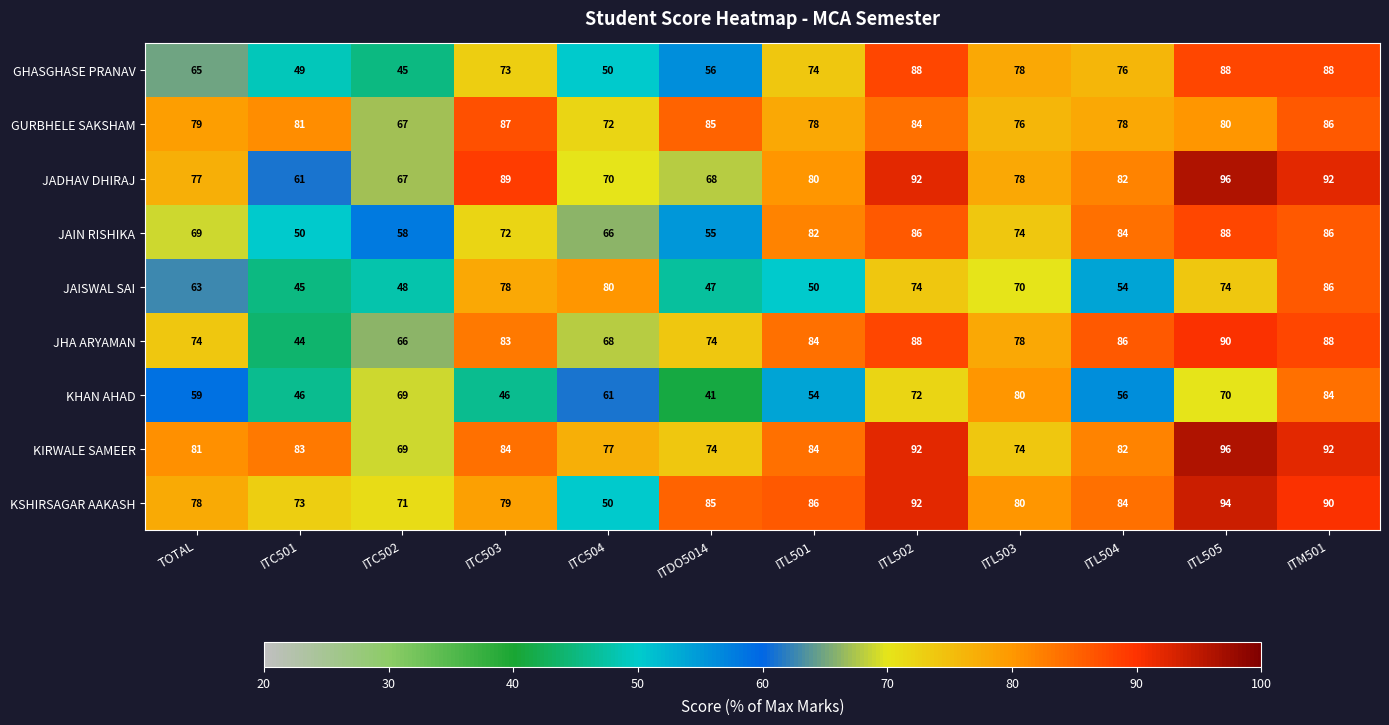

The KSHIRSAGAR AAKASH series shows 90 at ITM501. True or false?

True